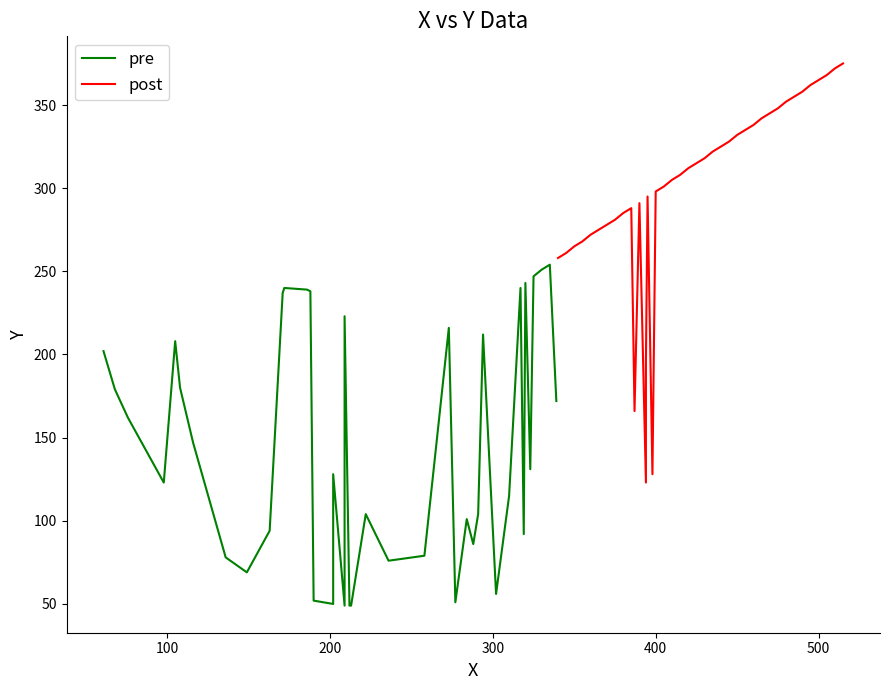

Rank the series by their average value, from lowest to highest.

pre, post